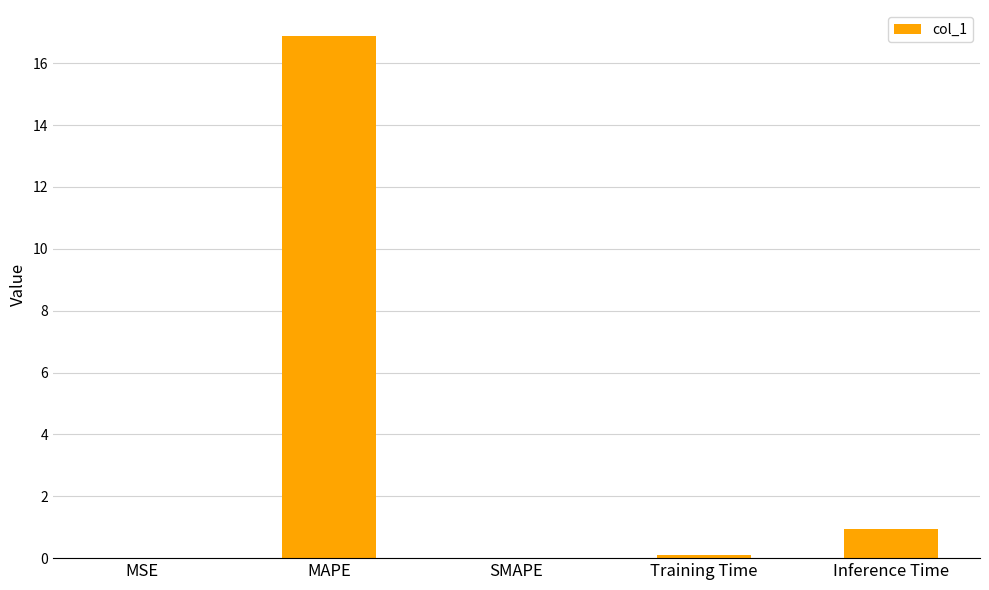

What is the sum of all values?

17.9